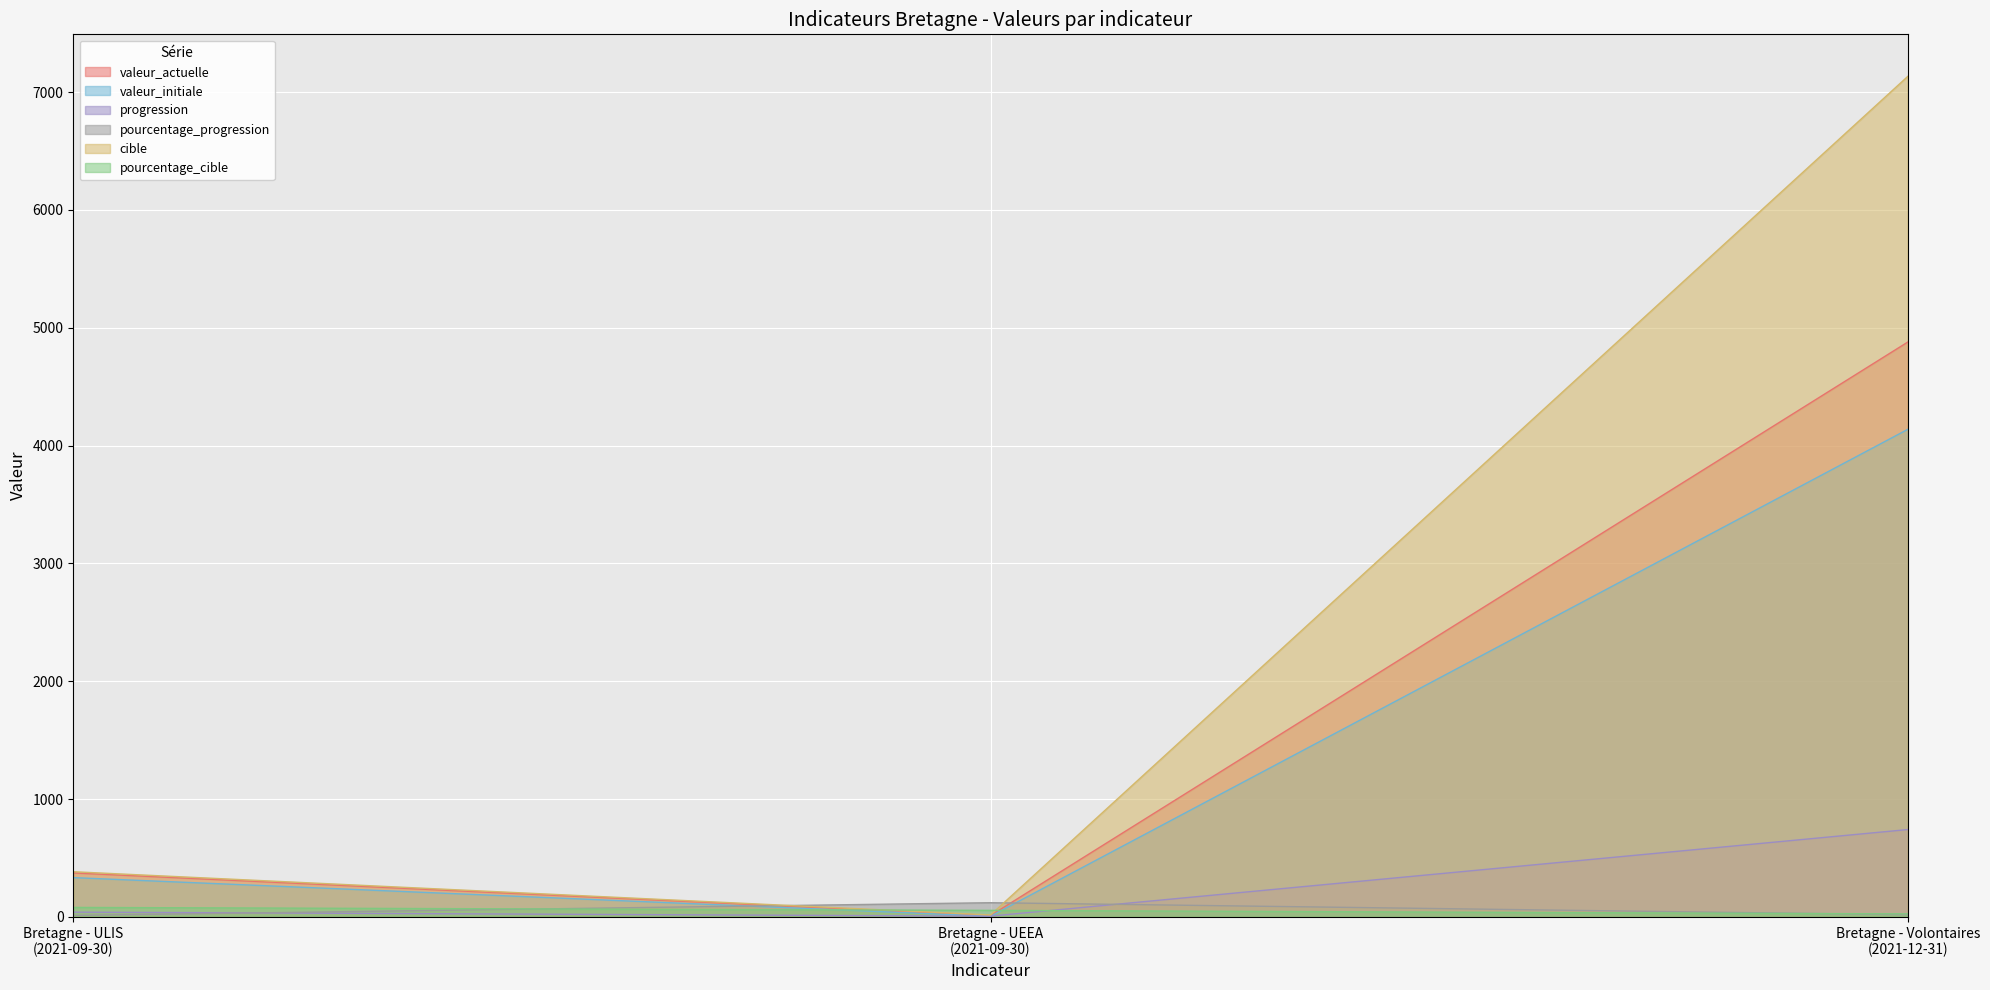

Reading right to left, extract all data points from this chart.

valeur_actuelle: 4879	11	373
valeur_initiale: 4138	5	333
progression: 741	6	40
pourcentage_progression: 18	120	12
cible: 7134	16	383
pourcentage_cible: 25	55	80